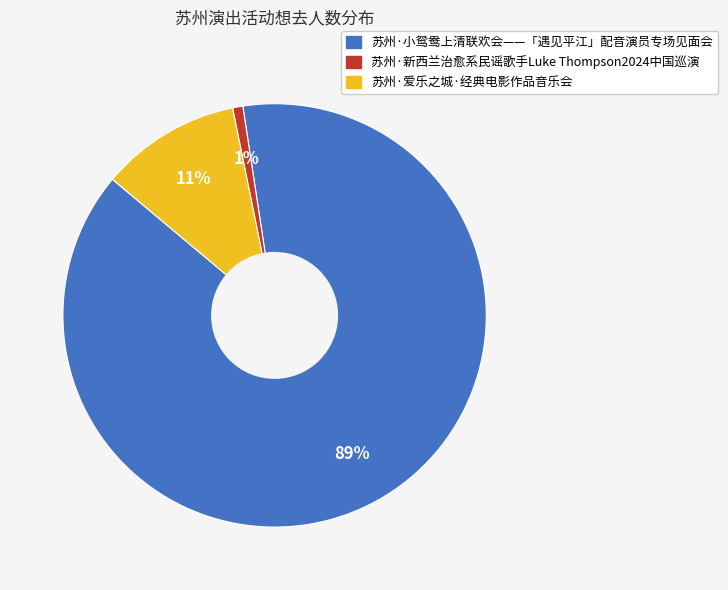

Is the sum of 苏州·爱乐之城·经典电影作品音乐会 and 苏州·新西兰治愈系民谣歌手Luke Thompson2024中国巡演 greater than half?

No